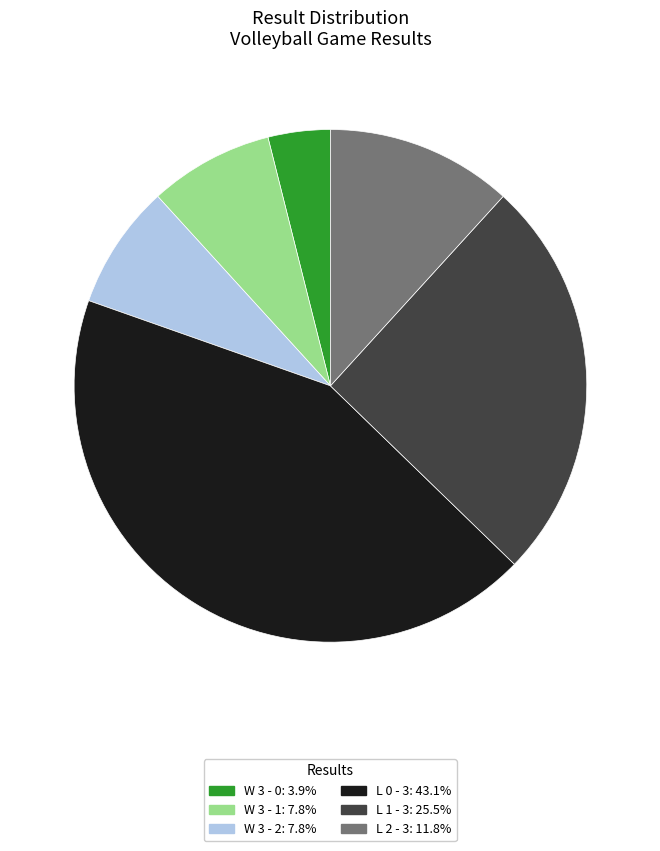

Does any single category account for the majority?

No